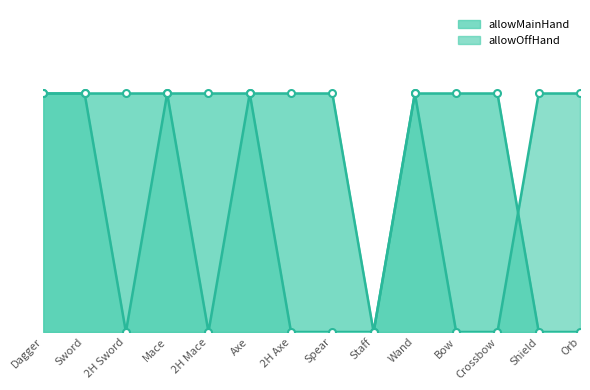

Reading left to right, extract all data points from this chart.

allowMainHand: 1	1	1	1	1	1	1	1	0	1	1	1	0	0
allowOffHand: 1	1	0	1	0	1	0	0	0	1	0	0	1	1